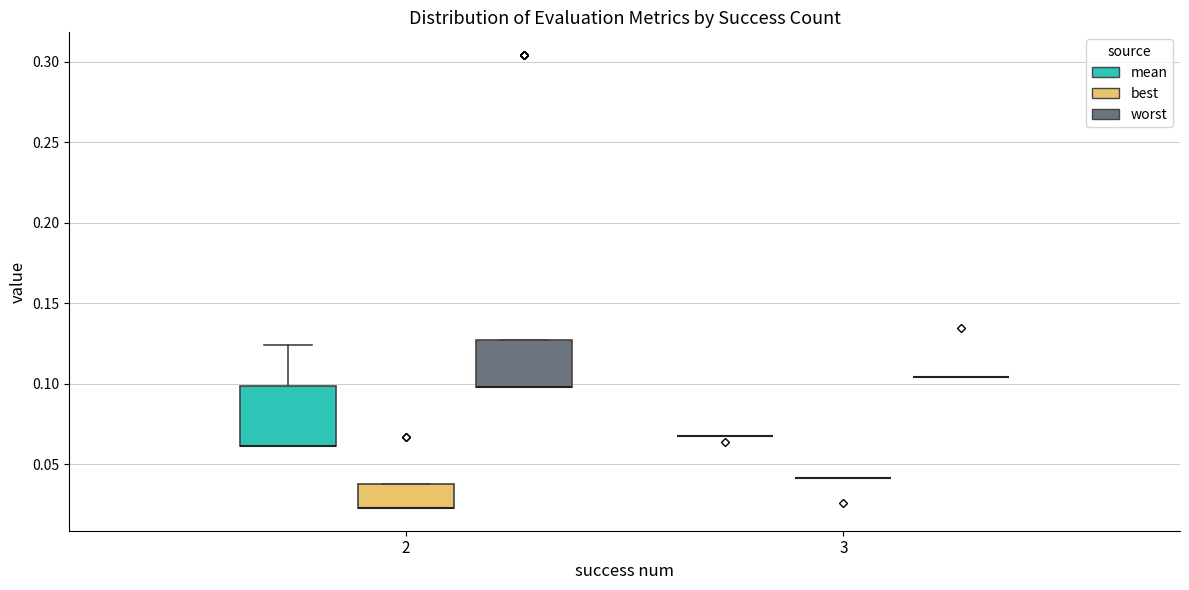

Which box is the tallest, from its lower edge to its upper edge?

2 (mean)